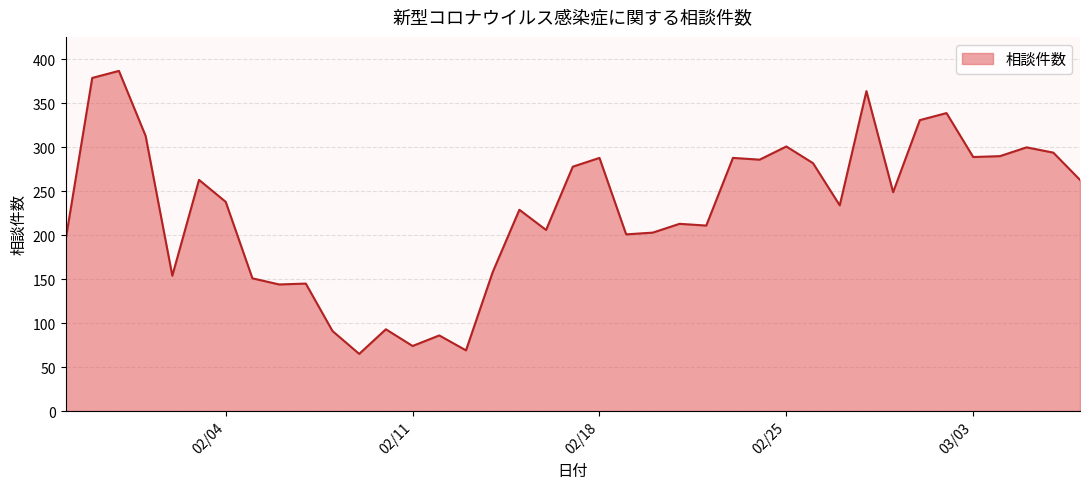

What is the difference between the maximum and minimum values?

322